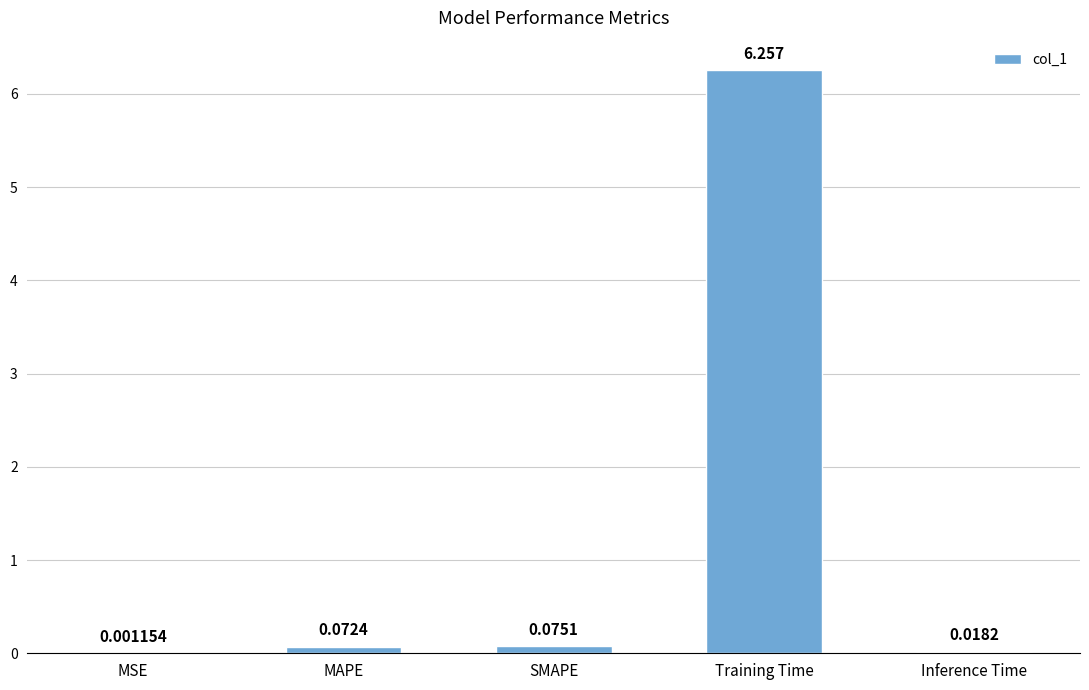

Which label corresponds to the largest value in the chart?

Training Time